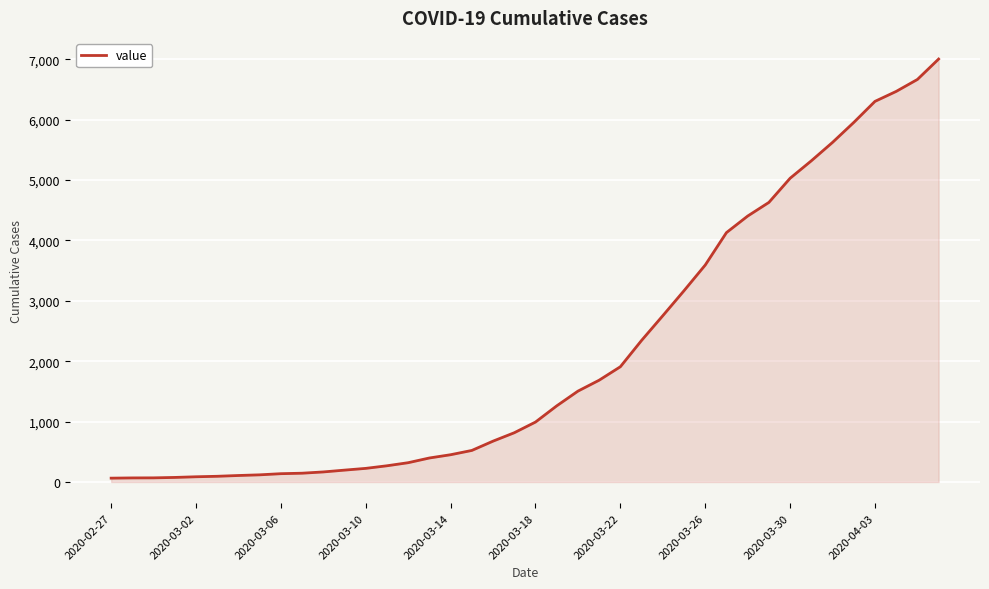

What is the difference between the maximum and minimum values?

6940